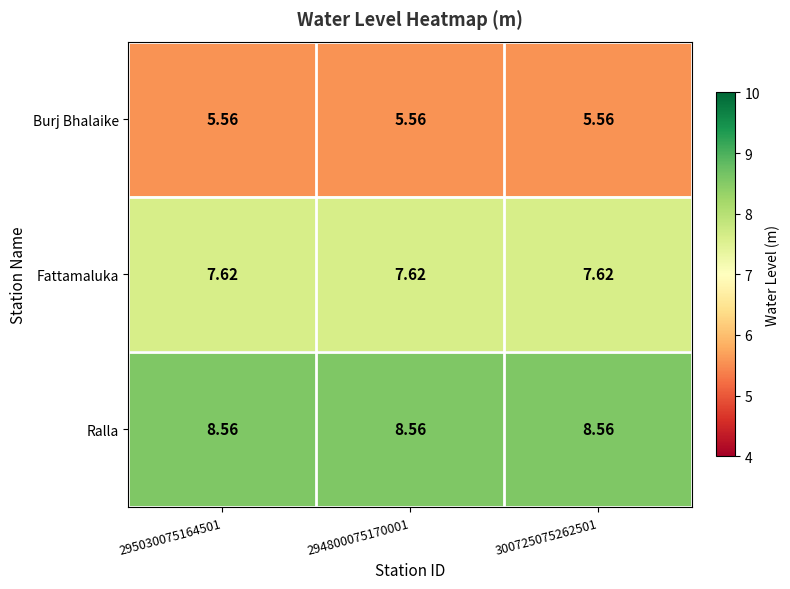

Which series has the largest total across all categories?

Ralla